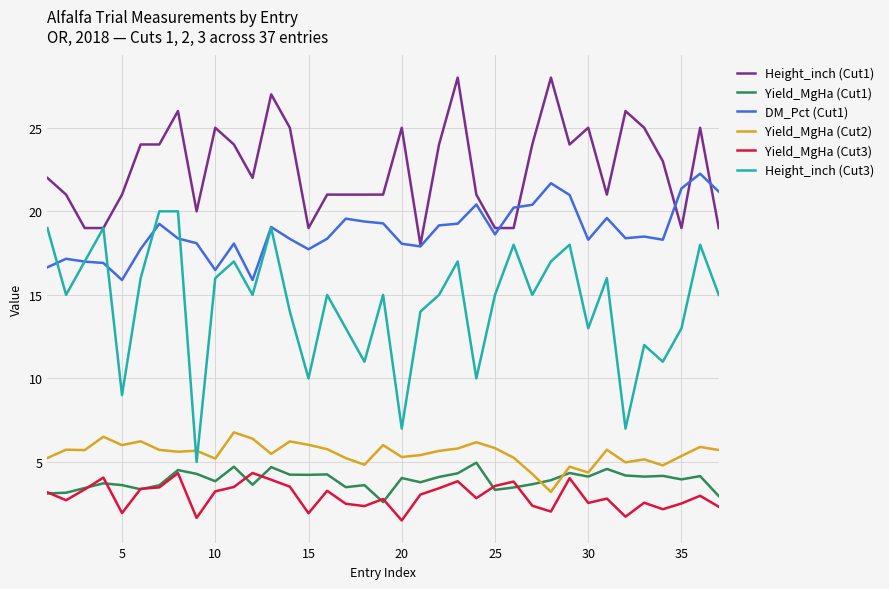

What is the smallest value displayed?

1.5